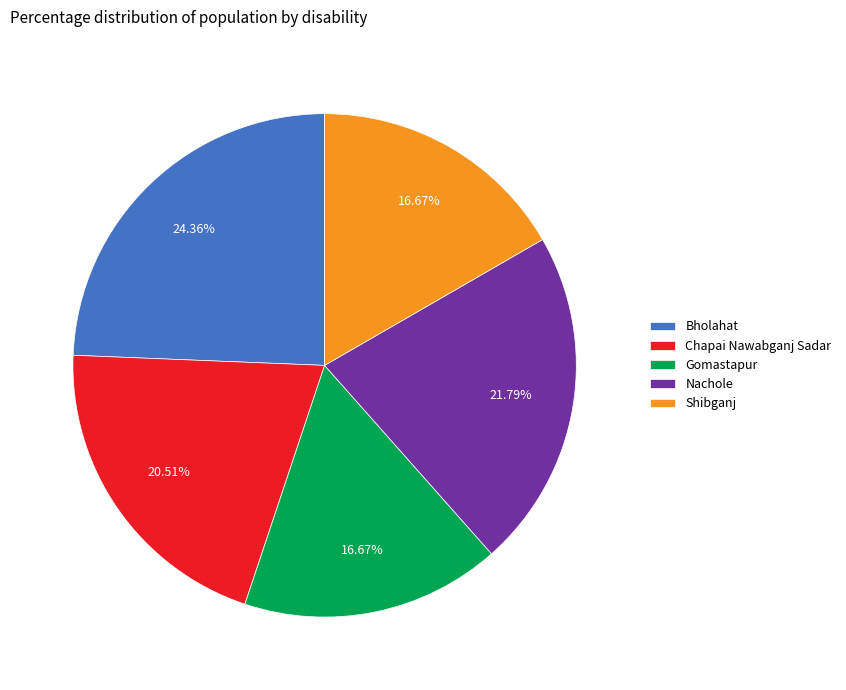

Which has a higher value, Chapai Nawabganj Sadar or Bholahat?

Bholahat